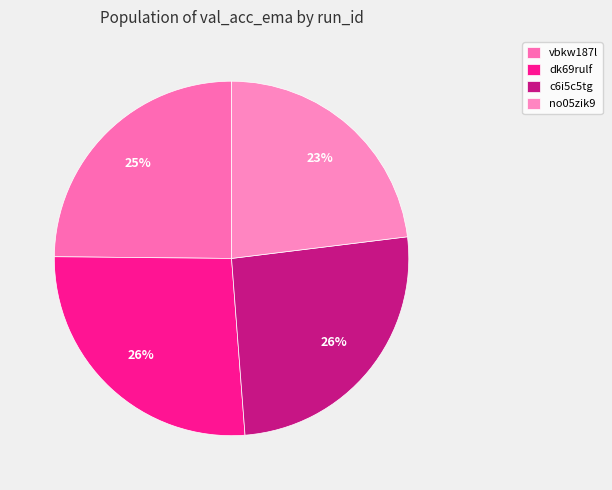

How many slices are in this pie chart?

4